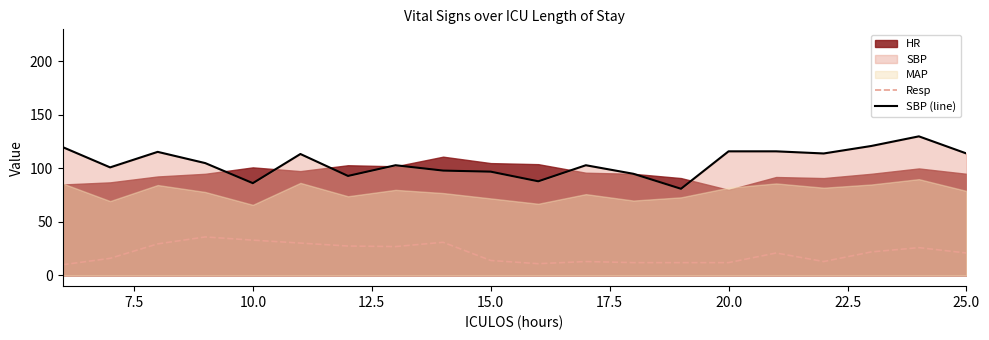

True or false: SBP (line) and Resp intersect in this chart.

False